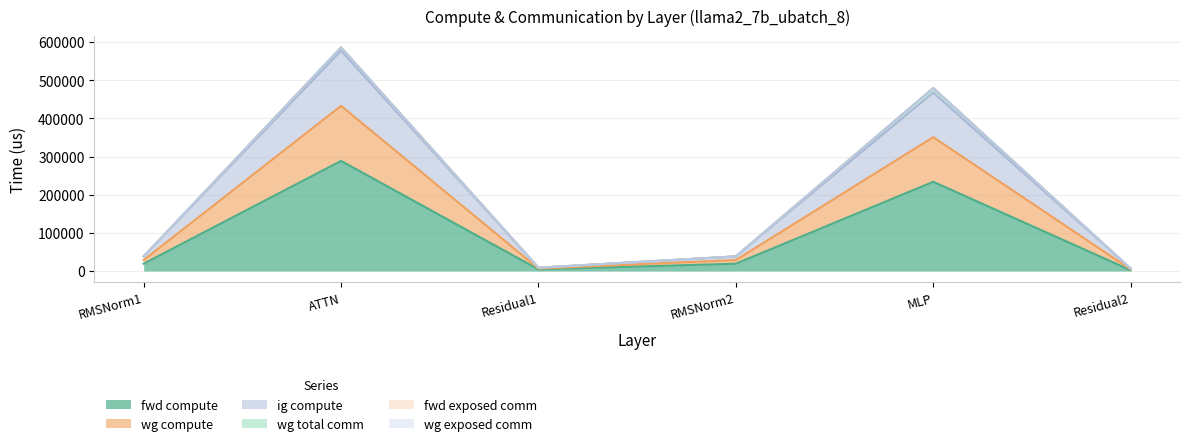

True or false: fwd compute and wg compute cross at least once.

False